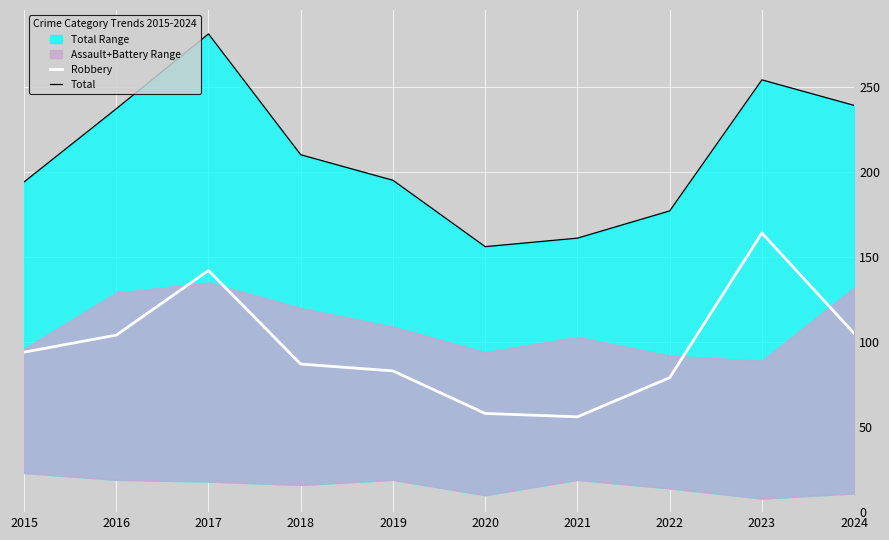

Which category has the lowest value across all series?

2021